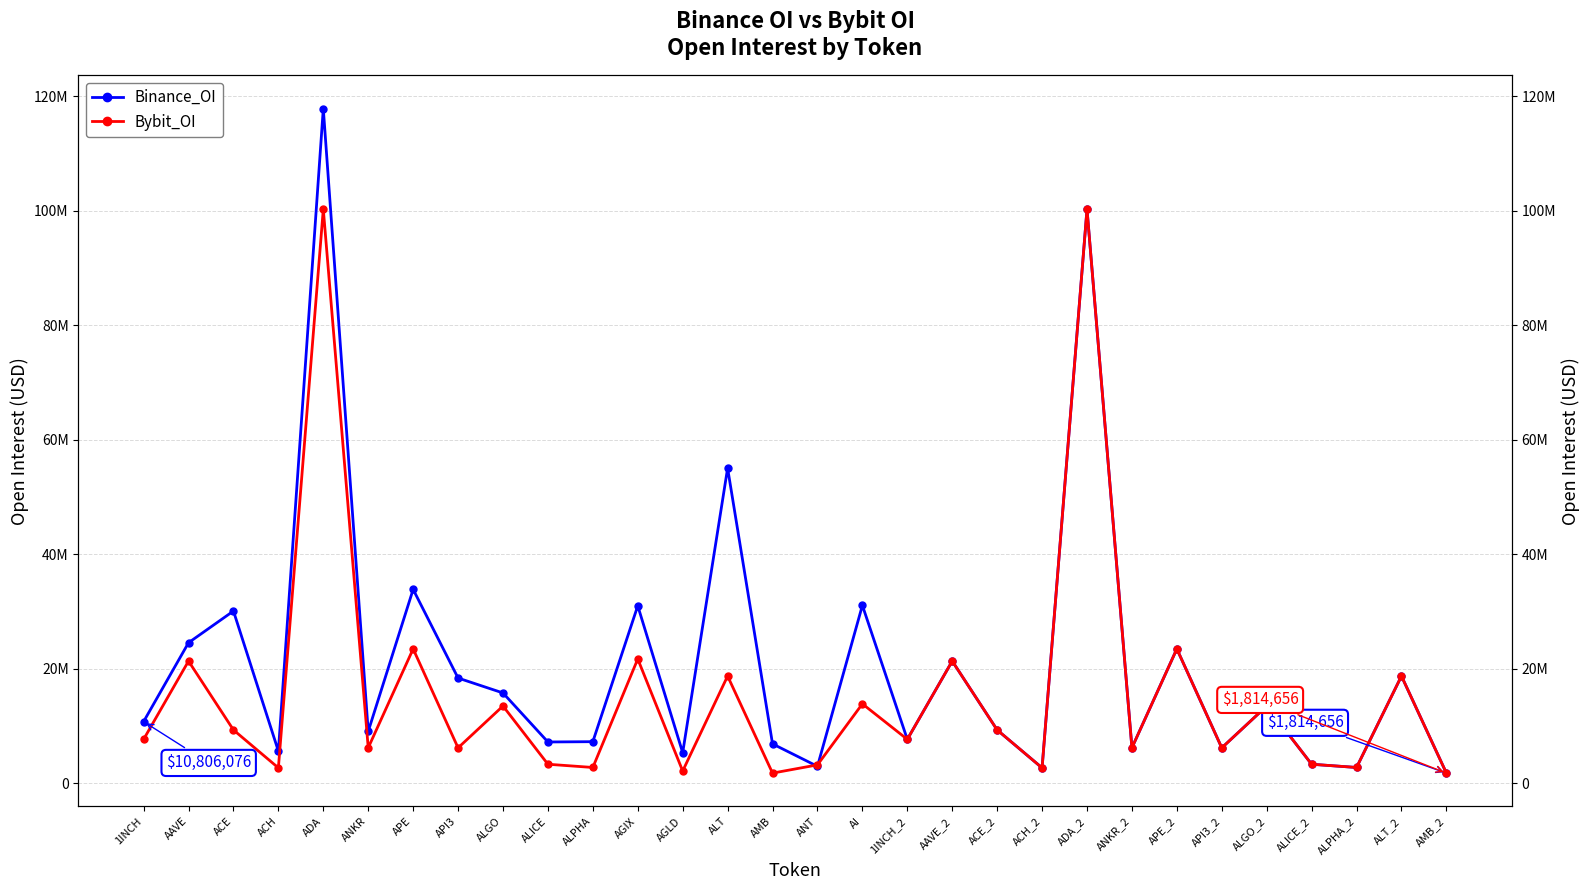

At ADA_2, list the series in order from largest to smallest.

Binance_OI, Bybit_OI